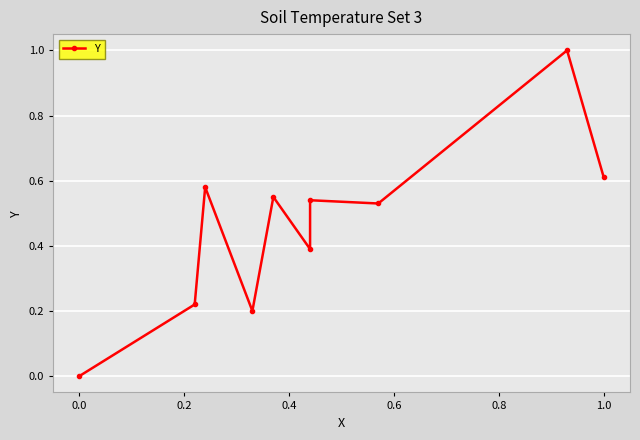

Reading left to right, what are all the values shown in this chart?

0.0	0.2	0.6	0.2	0.6	0.4	0.5	0.5	1.0	0.6